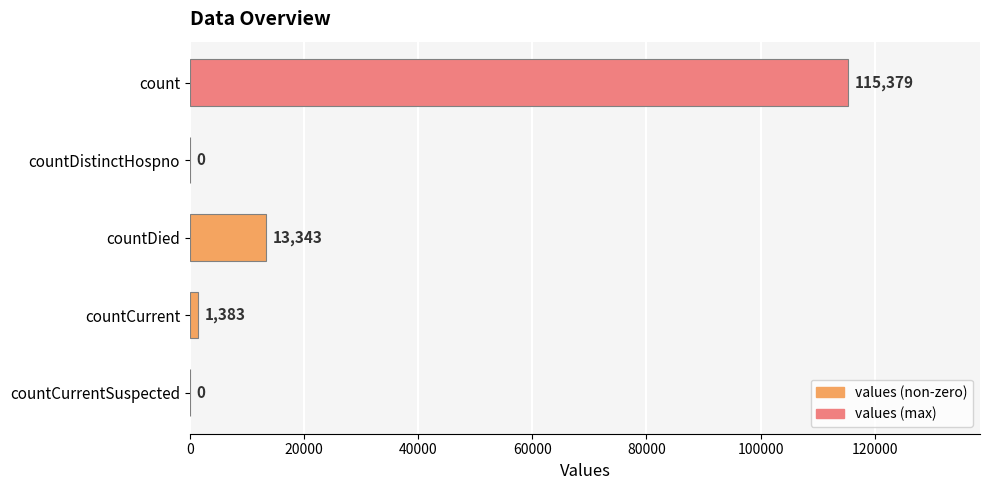

The value at countCurrentSuspected is 0. True or false?

True